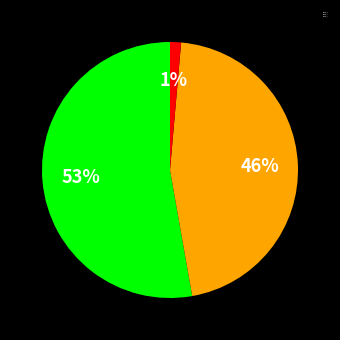

Do group_0 and group_1 together represent more than half of the pie?

Yes